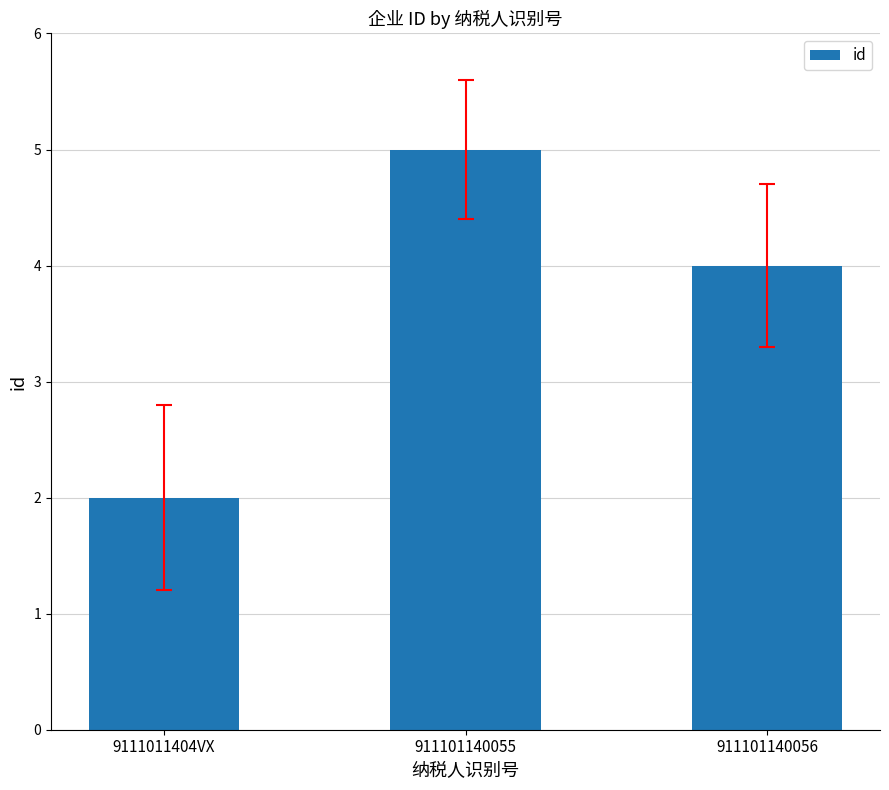

Which category has the highest value across all series?

911101140055